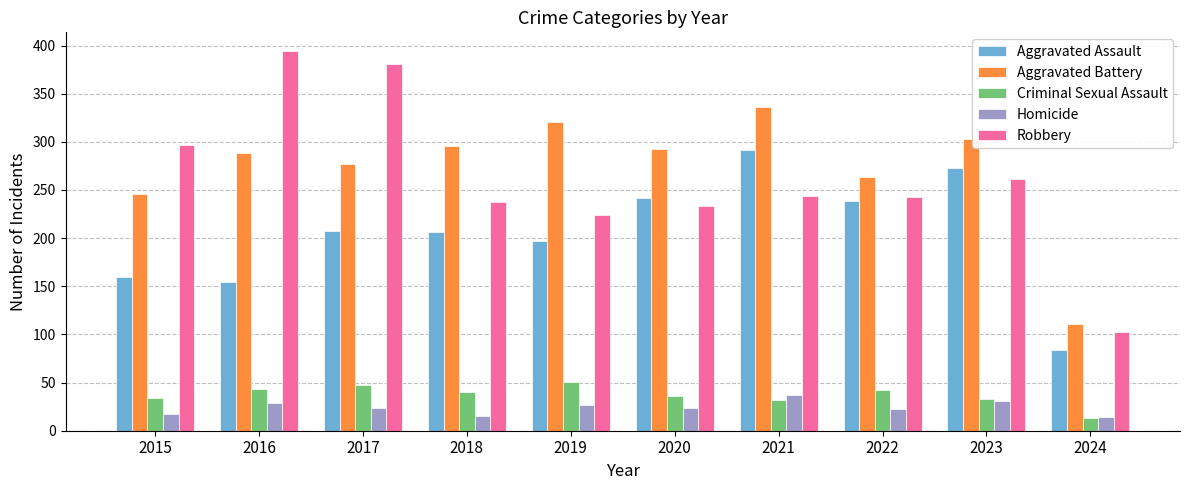

Rank the series by their maximum value, from lowest to highest.

Homicide, Criminal Sexual Assault, Aggravated Assault, Aggravated Battery, Robbery